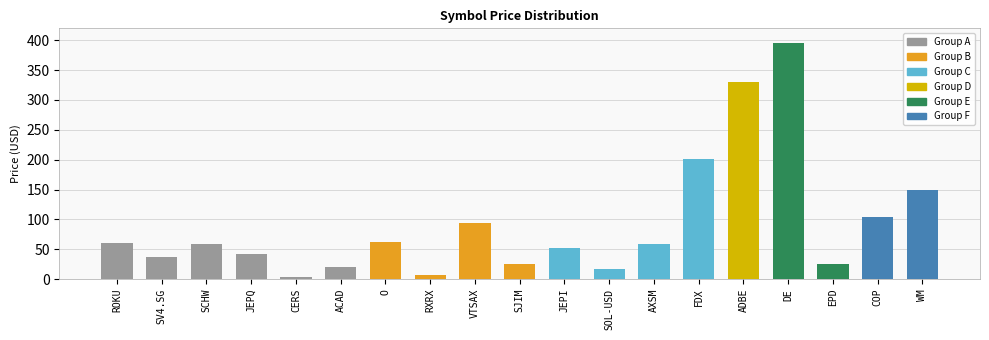

At which label does the data first exceed 58?

ROKU